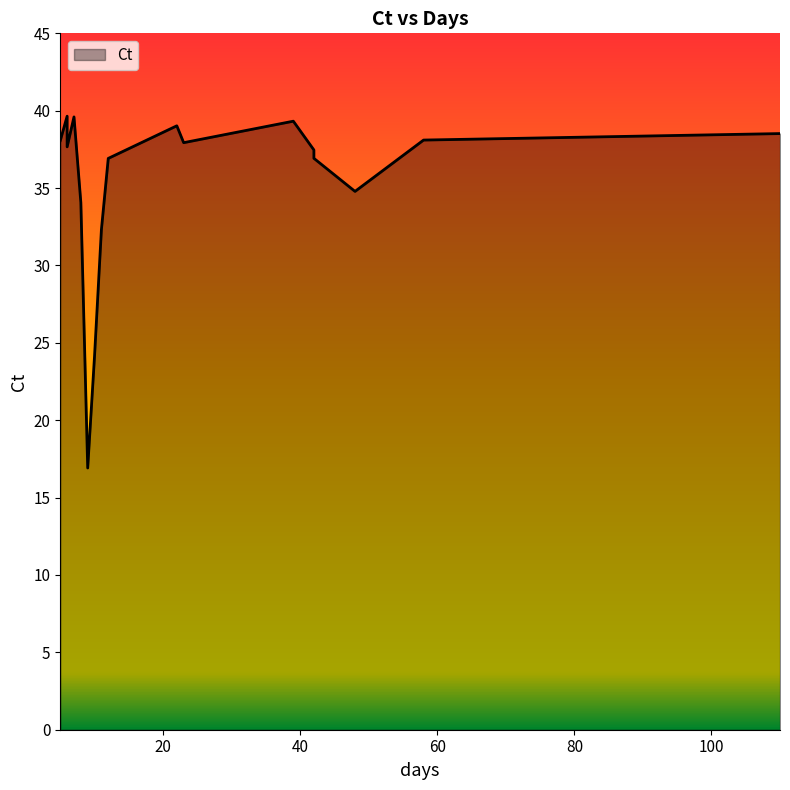

True or false: there are more than 2 points higher than both neighbors.

True